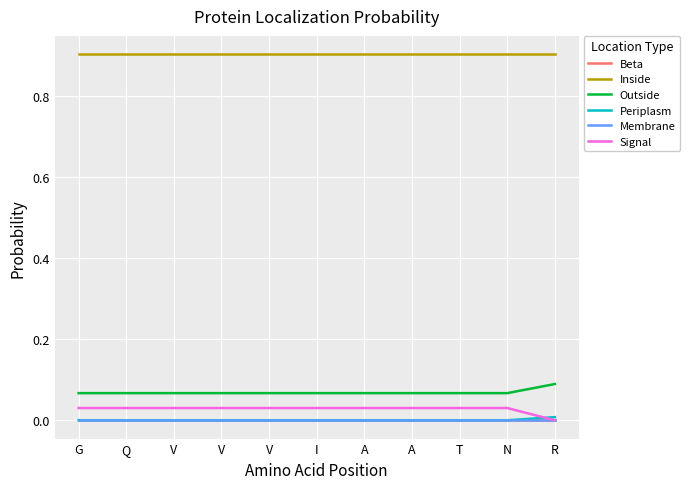

Which series has the largest range (max minus min)?

Signal